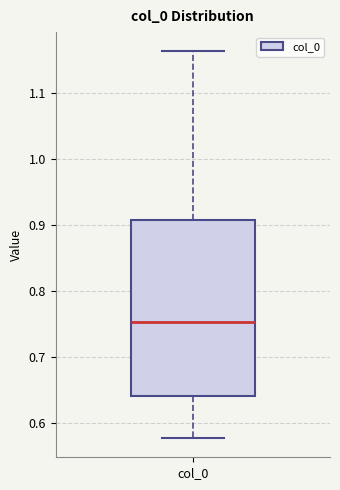

Where does the upper whisker of the box for col_0 end on the y-axis? The values are not printed on the chart, so give them approximately, as read against the axis.

1.16